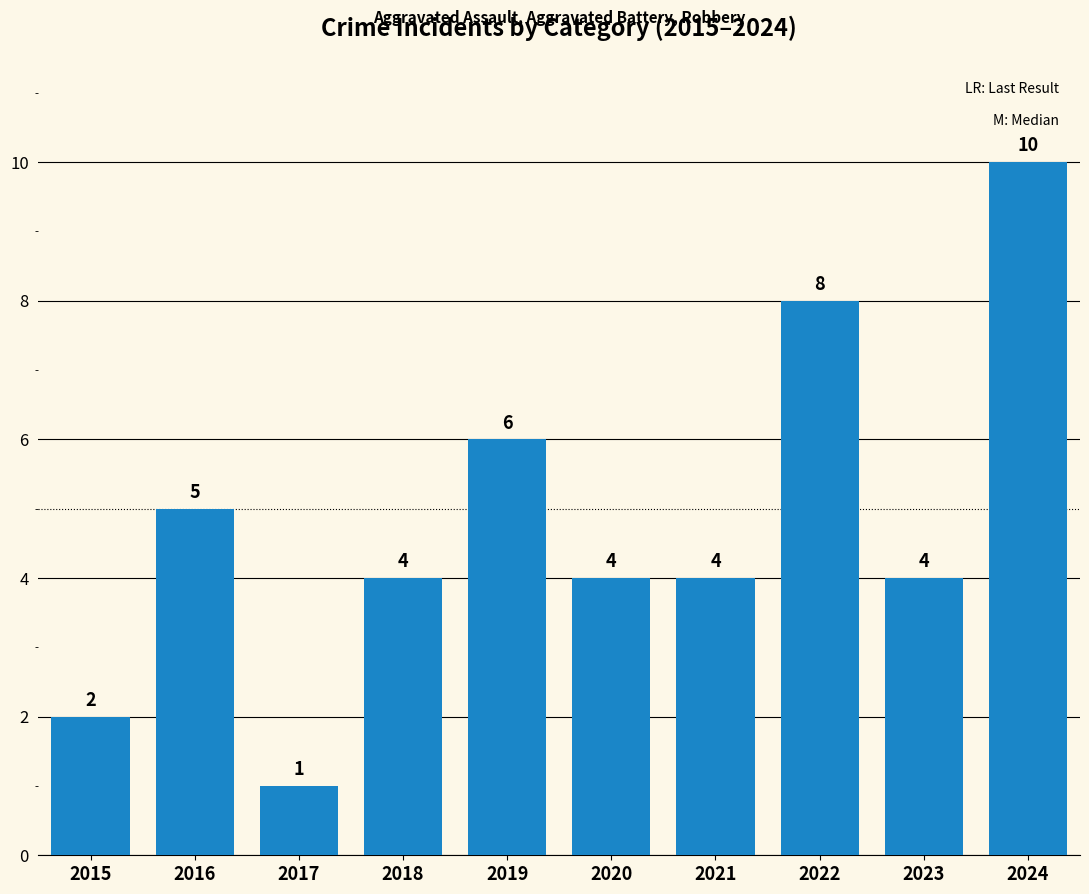

Which category has the highest value across all series?

2024